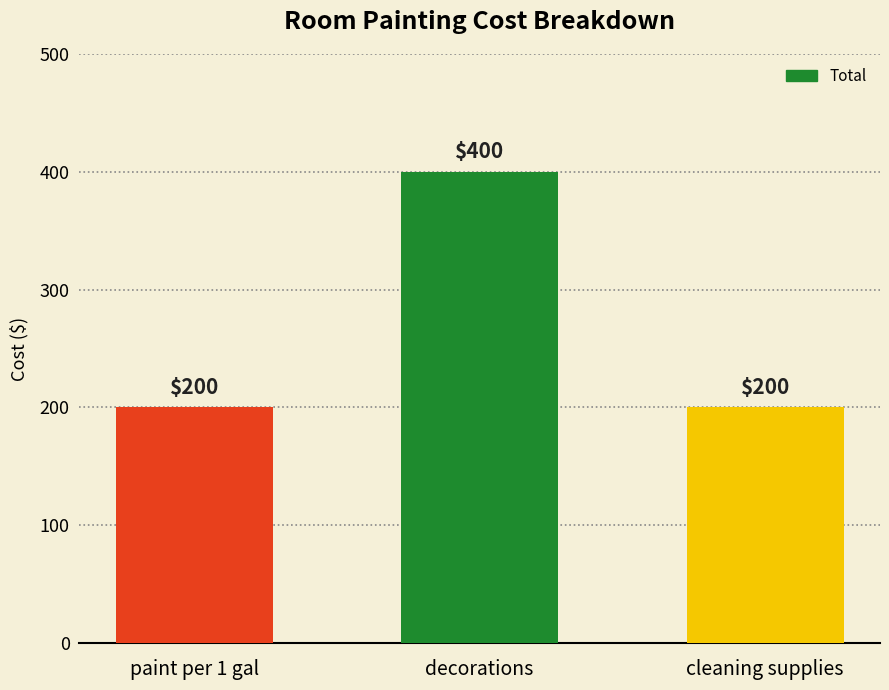

Reading left to right, transcribe all the data shown in this chart.

paint per 1 gal=200	decorations=400	cleaning supplies=200